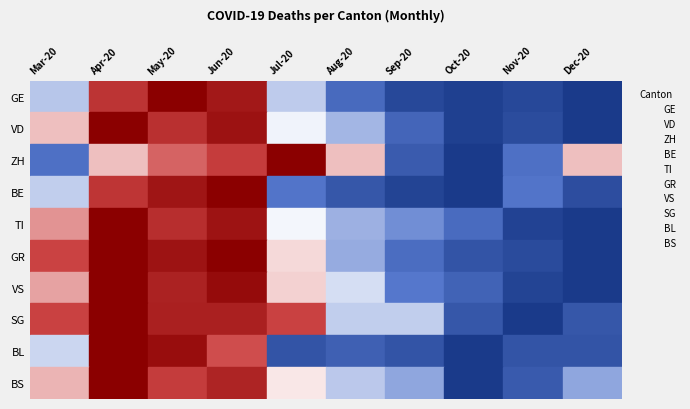

What are all the series names shown in the legend?

GE, VD, ZH, BE, TI, GR, VS, SG, BL, BS